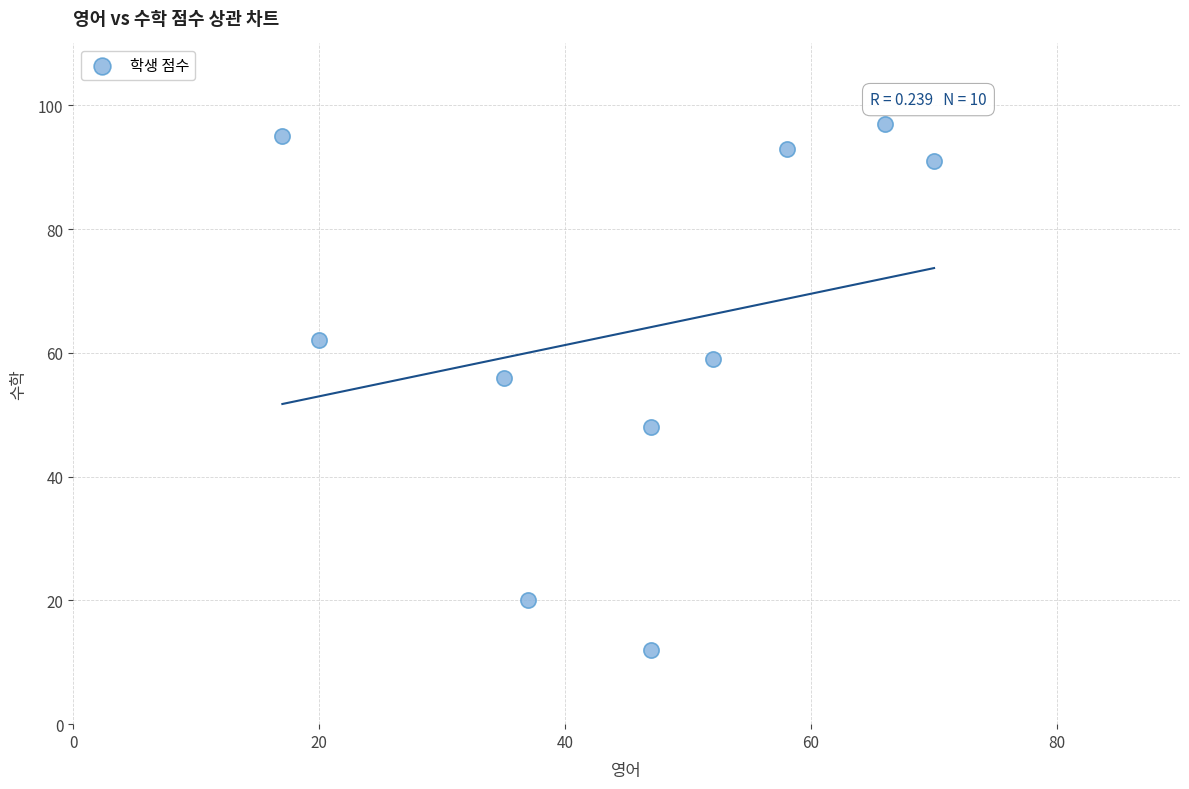

What is the range of X values (max minus min)?

53